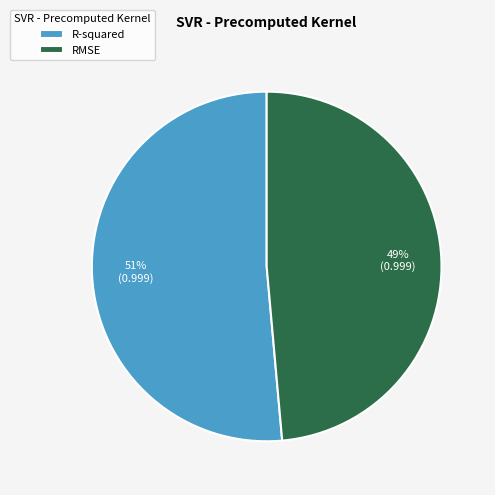

How many segments does this pie chart have?

2